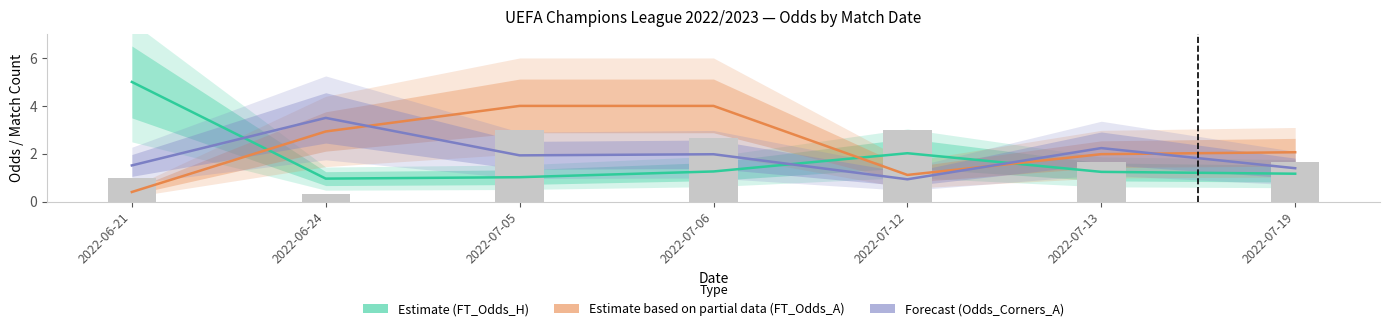

Reading left to right, what are all the values shown in this chart?

Estimate (FT_Odds_H): 5.0	1.0	1.0	1.3	2.0	1.2	1.2
Estimate based on partial data (FT_Odds_A): 0.4	2.9	4.0	4.0	1.1	2.0	2.1
Forecast (Odds_Corners_A): 1.5	3.5	1.9	2.0	0.9	2.2	1.4